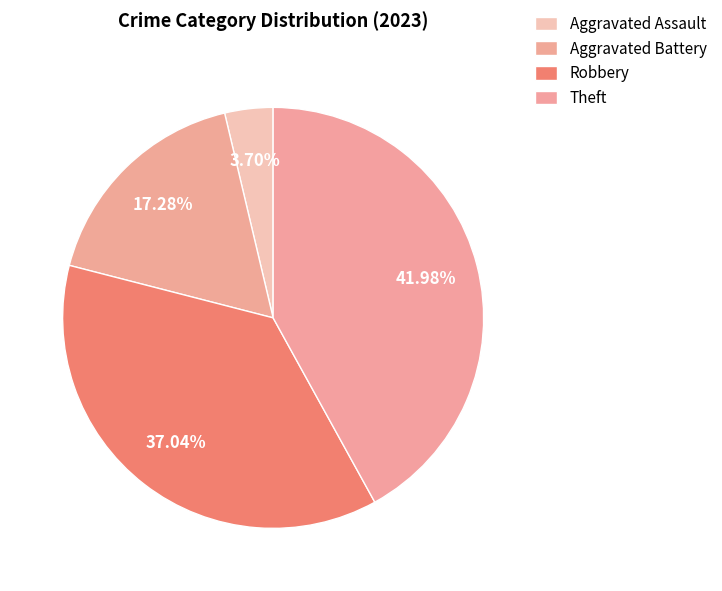

What portion of the pie excludes Robbery?

63.0%